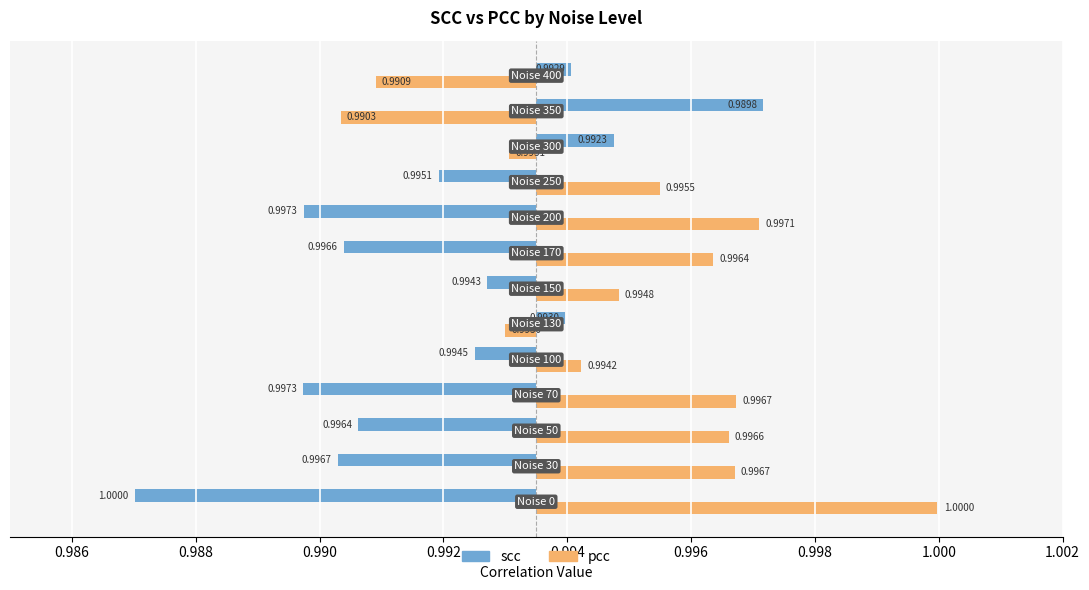

Is it true that scc equals -0.0 at 0.984?

False